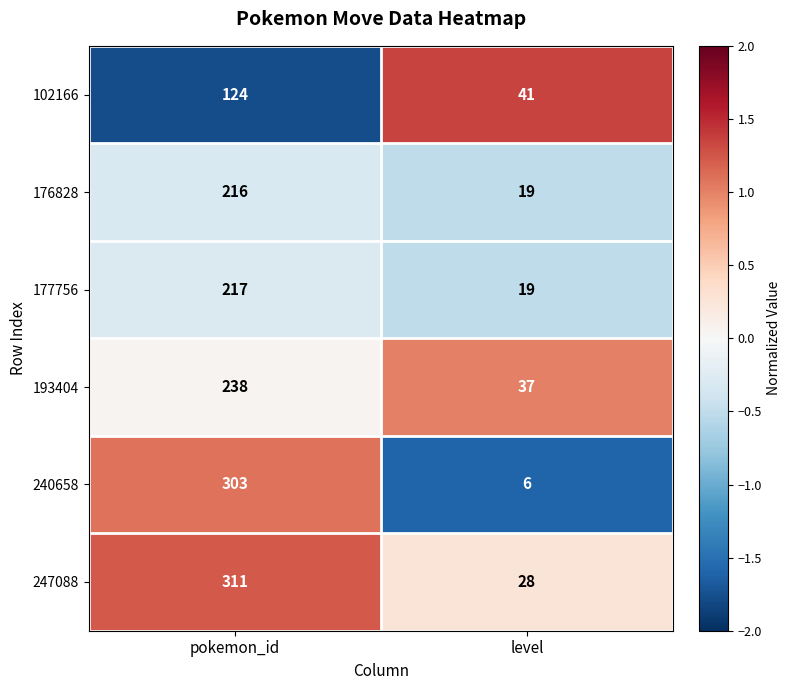

Between pokemon_id and level, which series saw the biggest shift?

240658